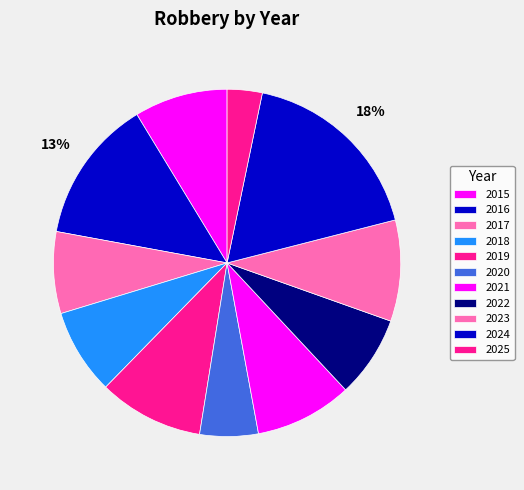

What is the largest slice in the pie chart?

2024